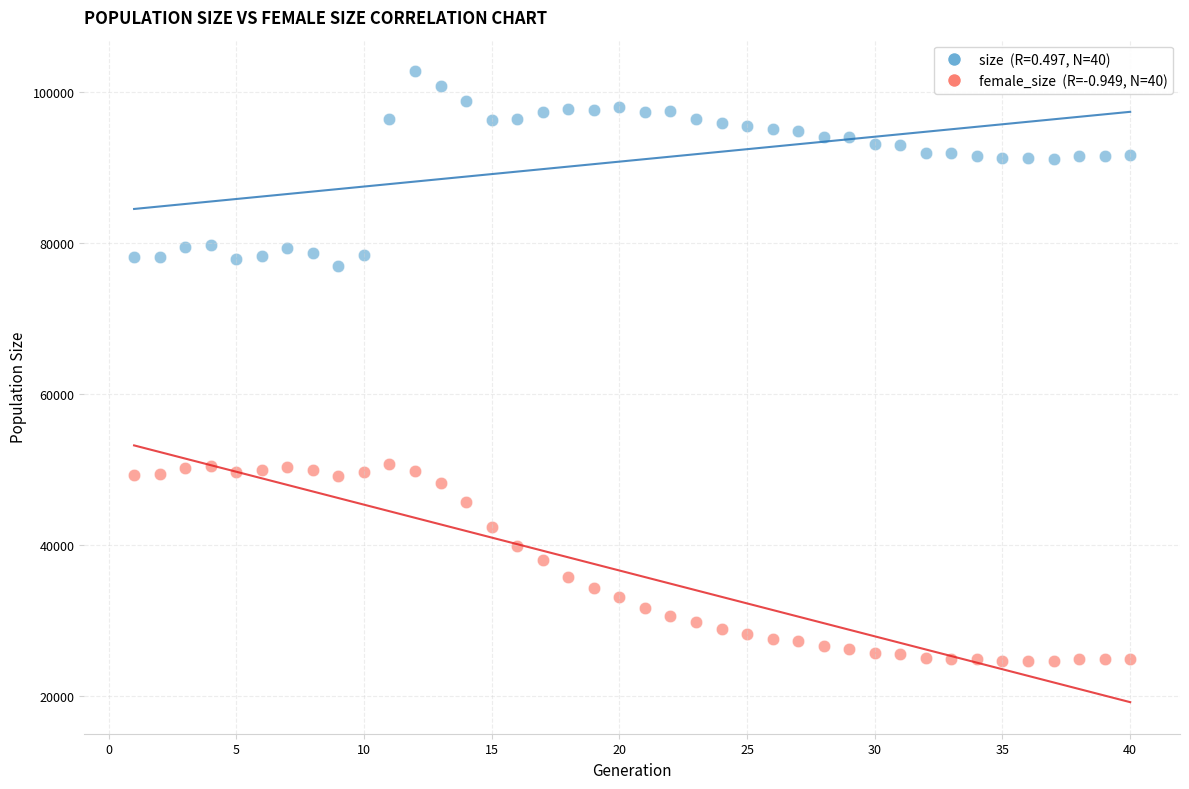

Across all data points, what is the range of X values (max minus min)?

39